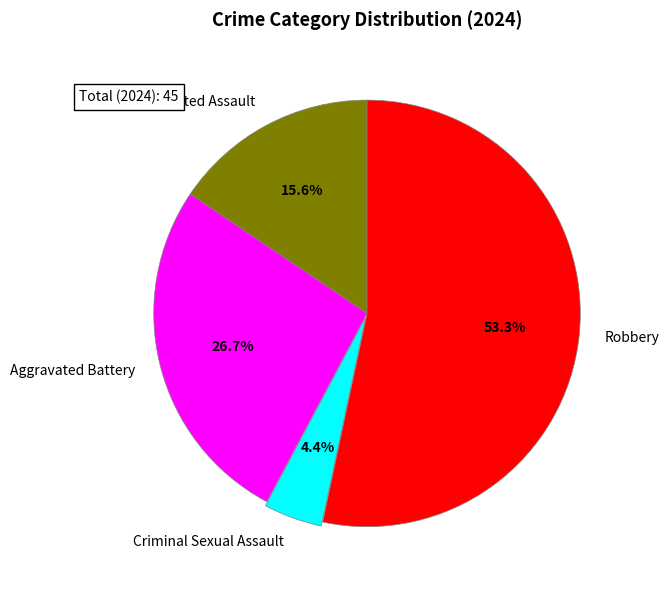

Rank the categories by value from highest to lowest.

Robbery, Aggravated Battery, Aggravated Assault, Criminal Sexual Assault